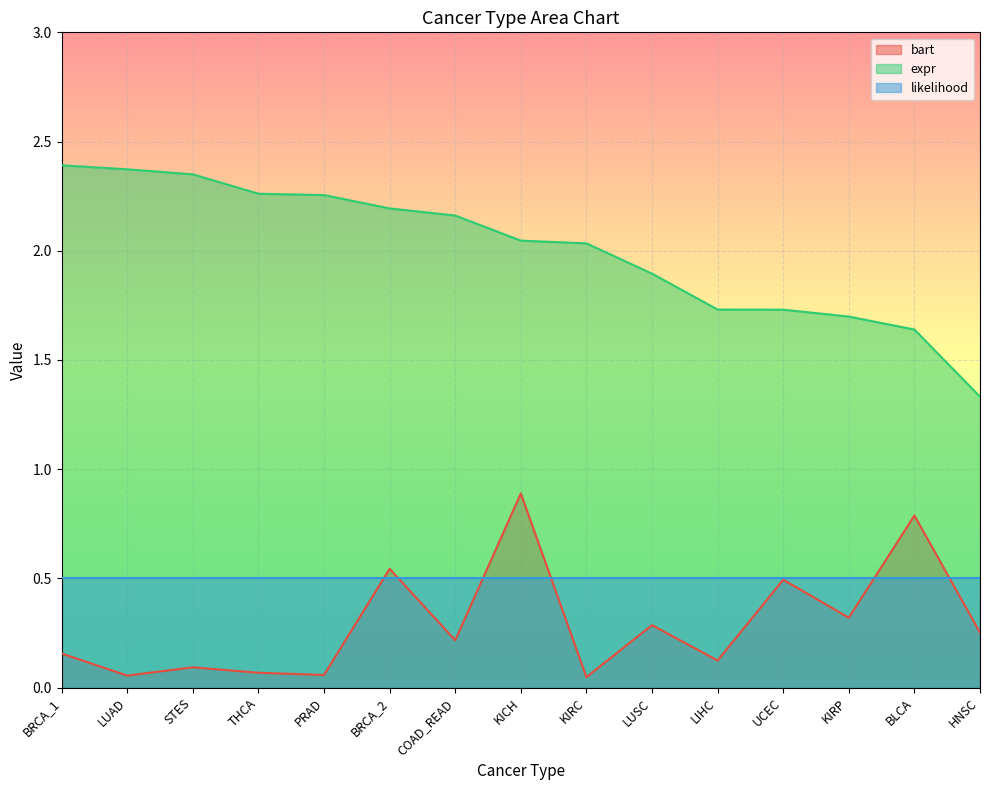

At which label is expr closest to 1?

HNSC